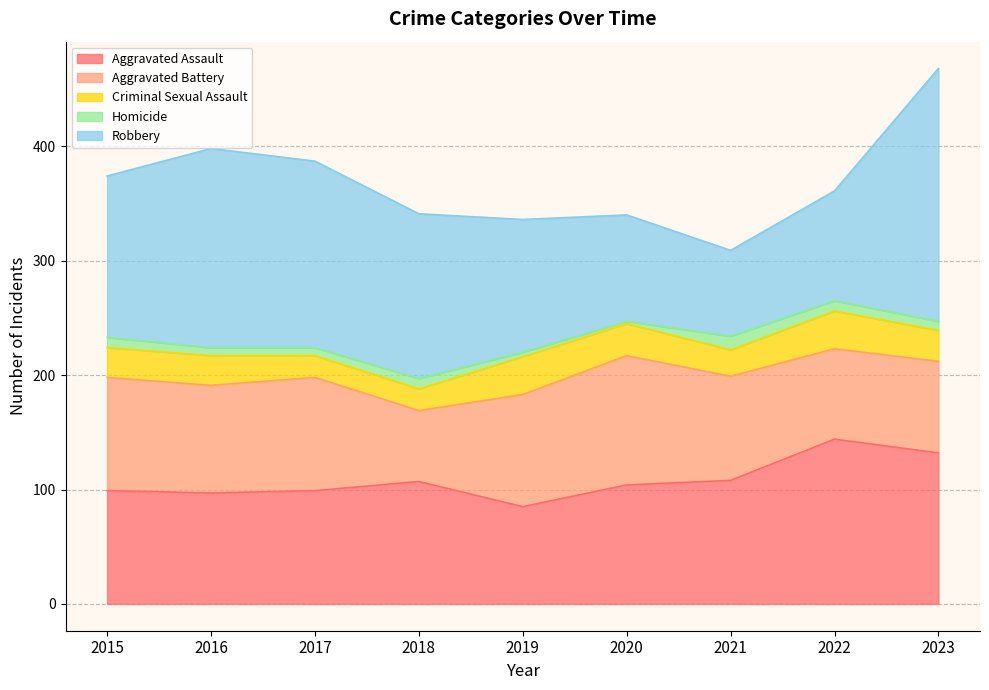

Between which two adjacent categories do Aggravated Battery and Aggravated Assault first intersect?

2018 and 2019